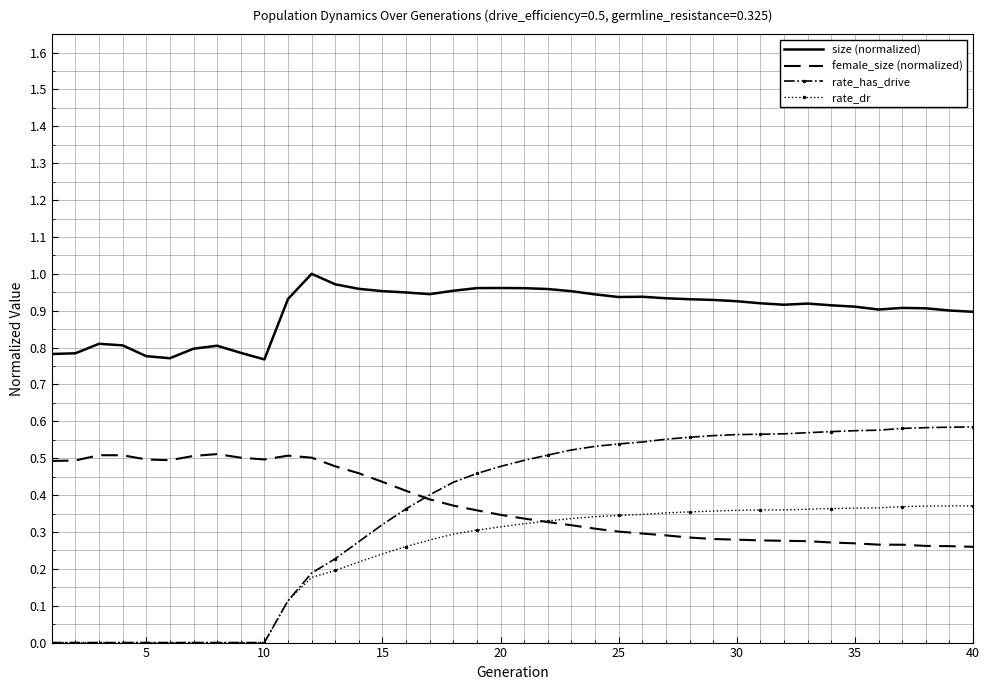

True or false: rate_dr and size (normalized) cross at least once.

False